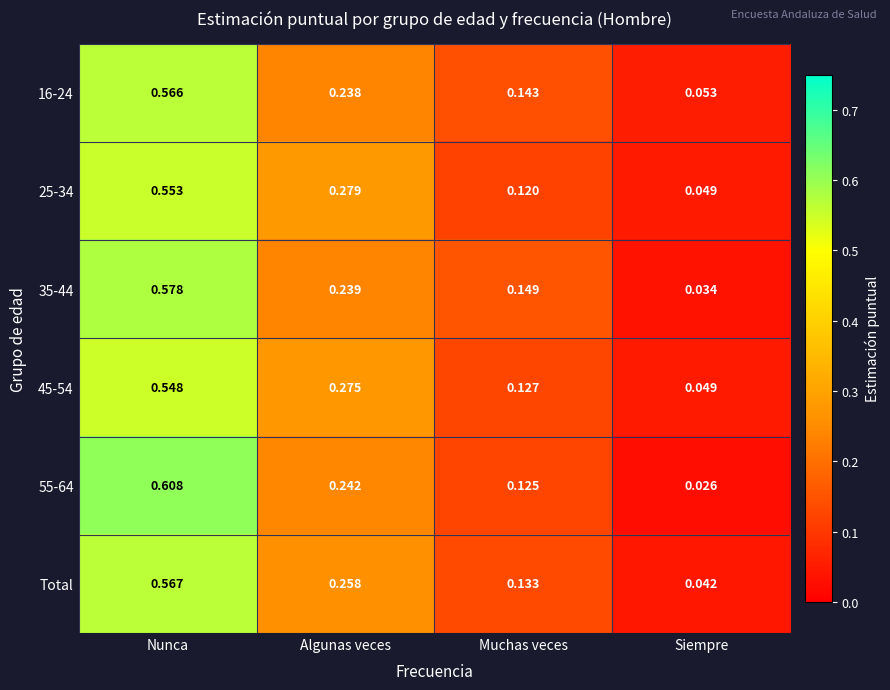

At which label is 16-24 closest to 0?

Siempre